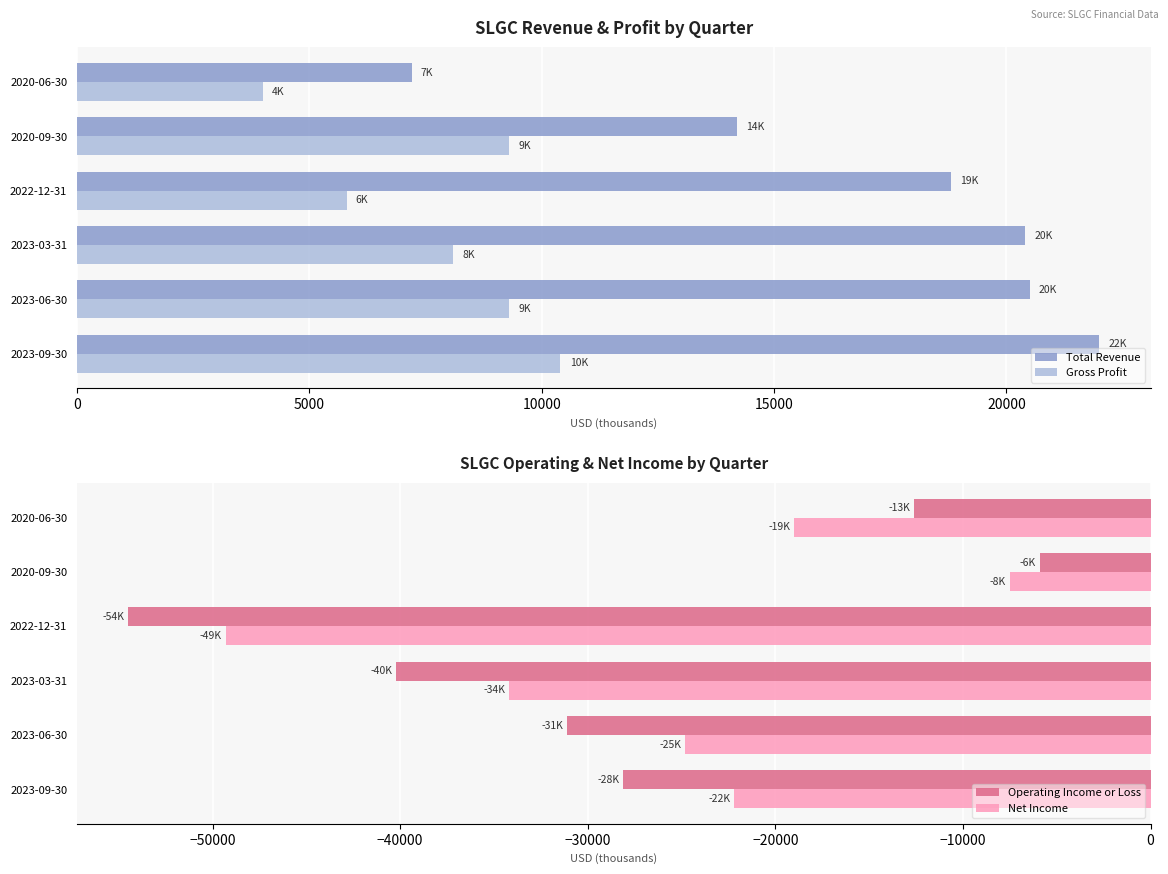

Where is Total Revenue nearest to the value 14600?

2020-09-30